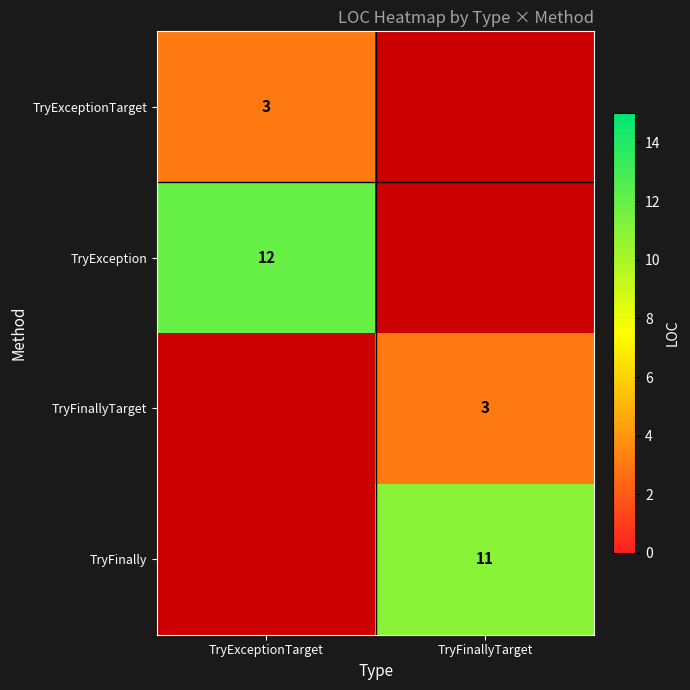

Is it true that TryException equals 21 at TryExceptionTarget?

False